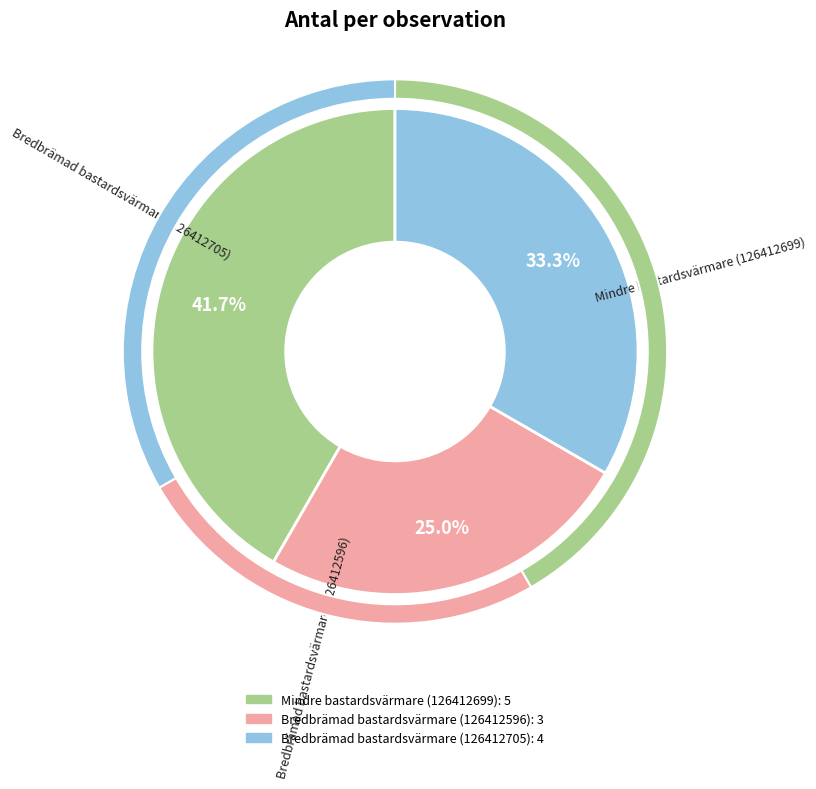

True or false: Mindre bastardsvärmare (126412699) accounts for 53% of the total.

False